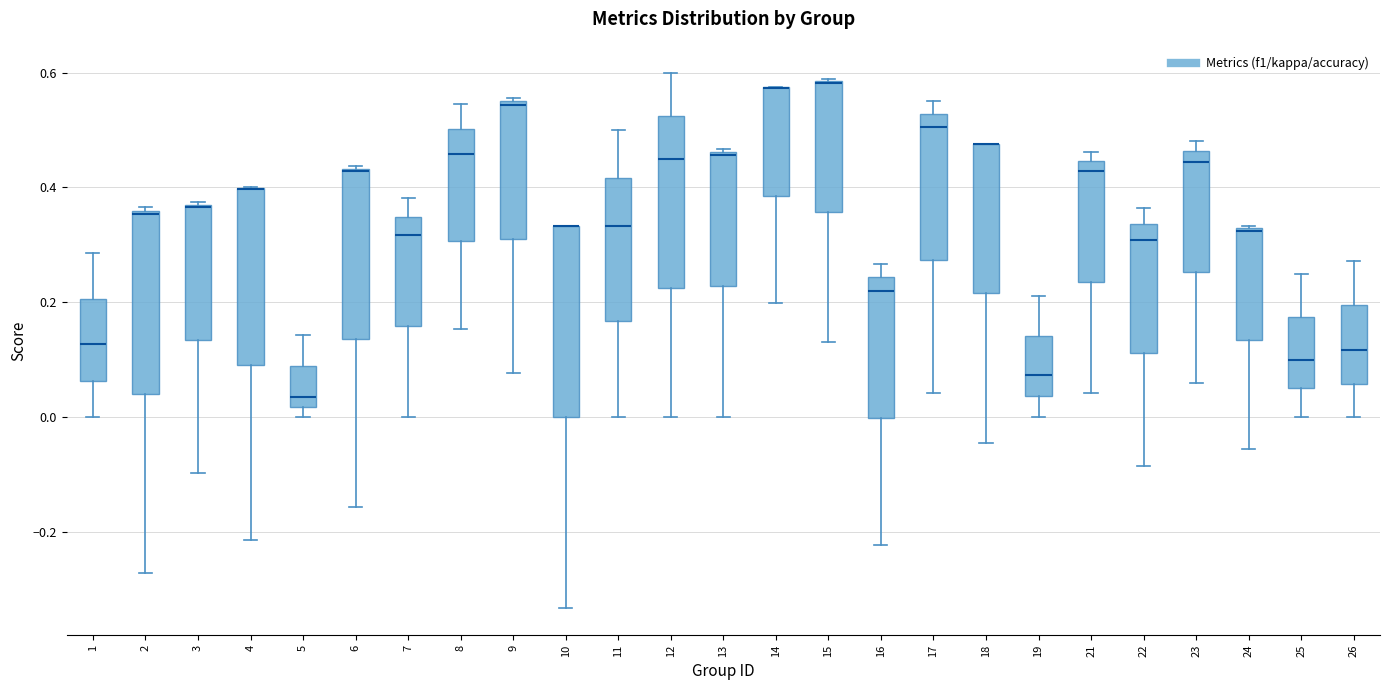

Where does the upper whisker of the box at x = 16 end on the y-axis? The values are not printed on the chart, so give them approximately, as read against the axis.

0.26